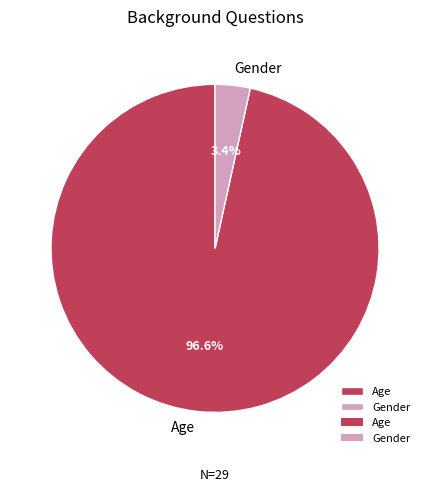

What percentage is the Gender slice, to the nearest percent?

3%